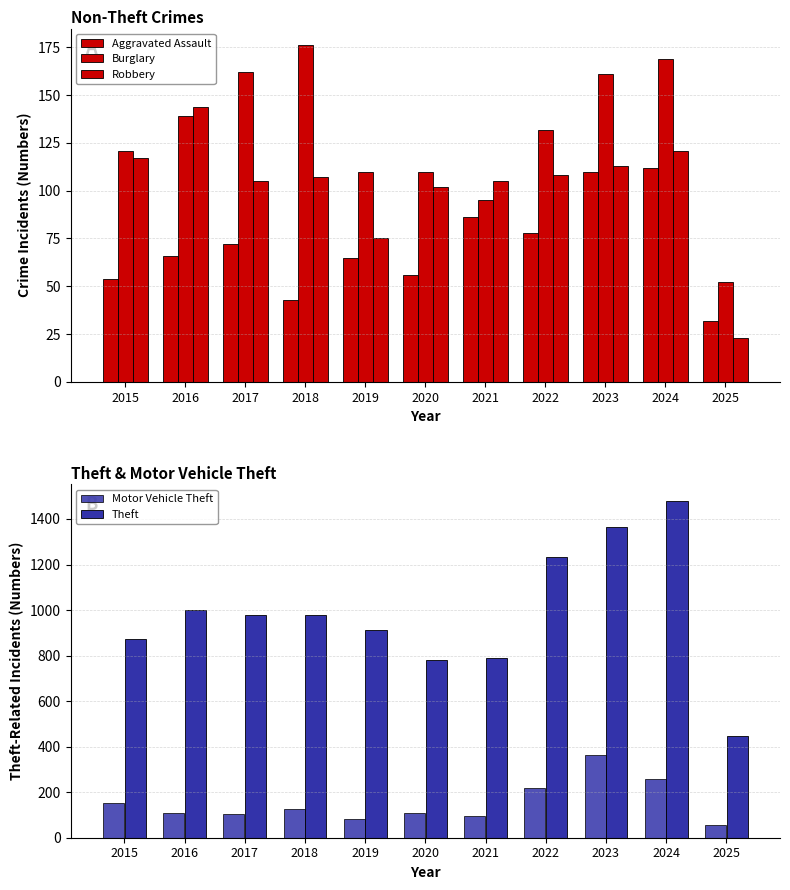

Which series has the widest spread of values?

Theft